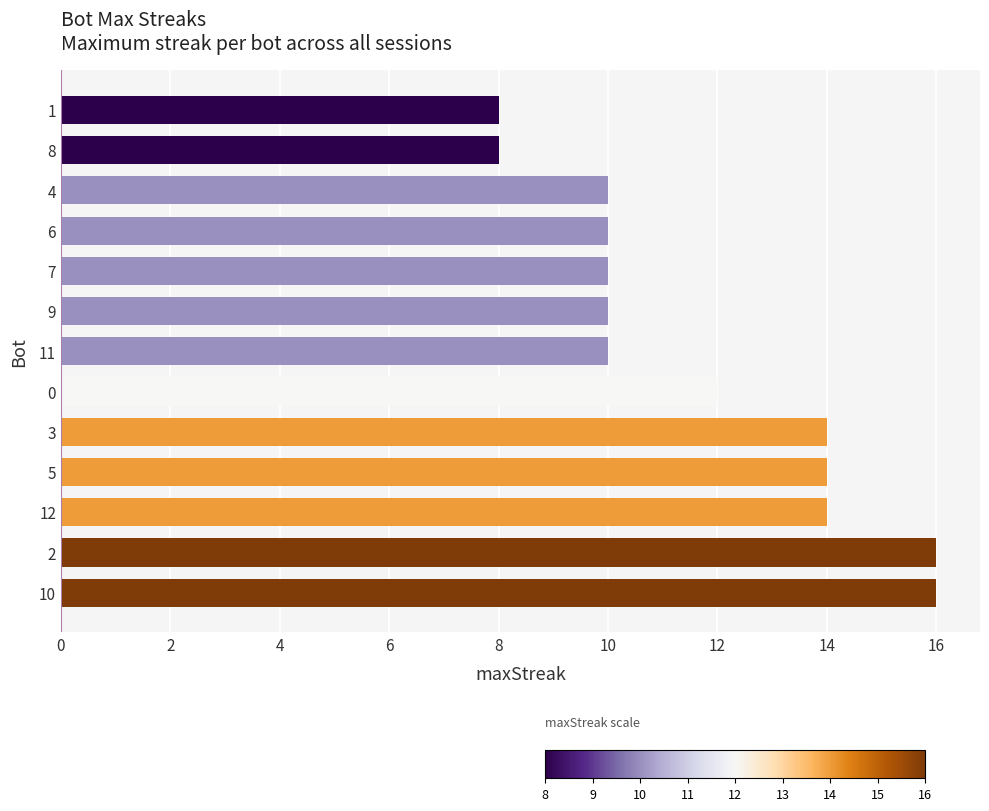

What is the maximum value shown in the chart?

16